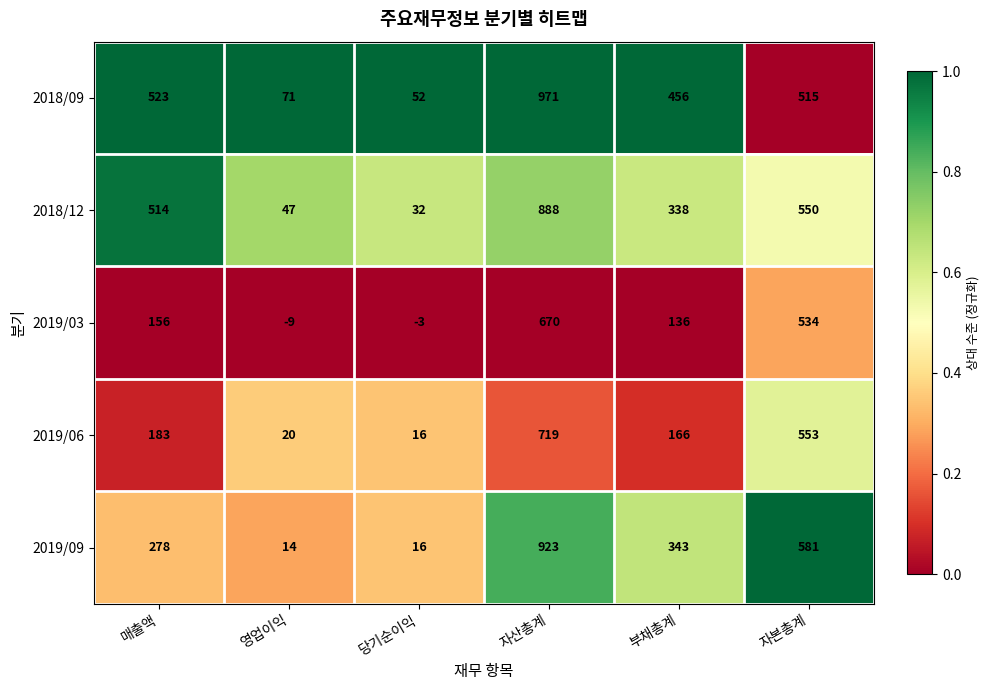

What is the approximate value of 2019/06 at 자본총계?

553